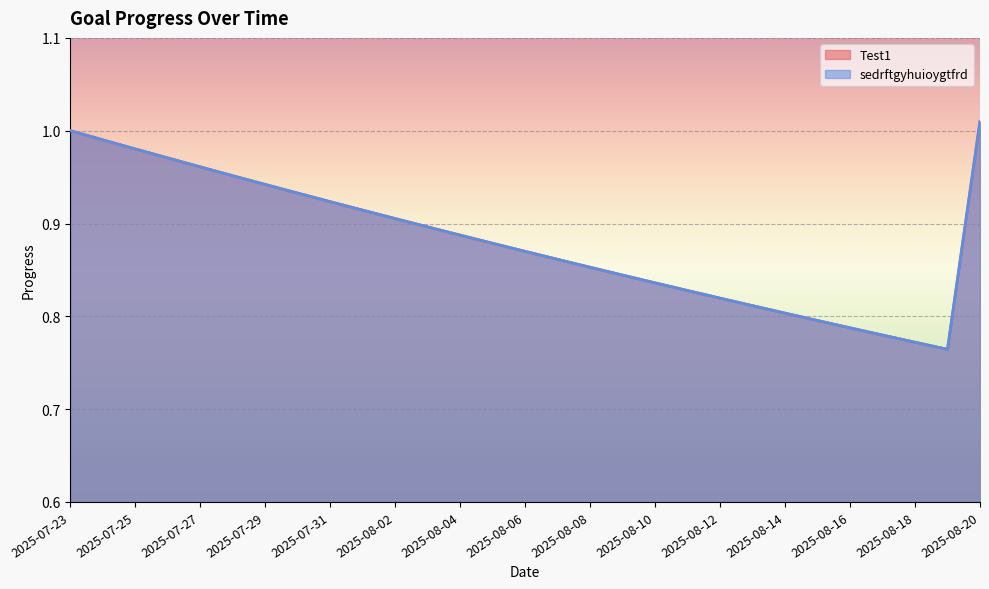

Reading right to left, transcribe all the data shown in this chart.

Test1: 2025-08-20=1.0	2025-08-19=0.8	2025-08-18=0.8	2025-08-17=0.8	2025-08-16=0.8	2025-08-15=0.8	2025-08-14=0.8	2025-08-13=0.8	2025-08-12=0.8	2025-08-11=0.8	2025-08-10=0.8	2025-08-09=0.8	2025-08-08=0.9	2025-08-07=0.9	2025-08-06=0.9	2025-08-05=0.9	2025-08-04=0.9	2025-08-03=0.9	2025-08-02=0.9	2025-08-01=0.9	2025-07-31=0.9	2025-07-30=0.9	2025-07-29=0.9	2025-07-28=1.0	2025-07-27=1.0	2025-07-26=1.0	2025-07-25=1.0	2025-07-24=1.0	2025-07-23=1.0
sedrftgyhuioygtfrd: 2025-08-20=1.0	2025-08-19=0.8	2025-08-18=0.8	2025-08-17=0.8	2025-08-16=0.8	2025-08-15=0.8	2025-08-14=0.8	2025-08-13=0.8	2025-08-12=0.8	2025-08-11=0.8	2025-08-10=0.8	2025-08-09=0.8	2025-08-08=0.9	2025-08-07=0.9	2025-08-06=0.9	2025-08-05=0.9	2025-08-04=0.9	2025-08-03=0.9	2025-08-02=0.9	2025-08-01=0.9	2025-07-31=0.9	2025-07-30=0.9	2025-07-29=0.9	2025-07-28=1.0	2025-07-27=1.0	2025-07-26=1.0	2025-07-25=1.0	2025-07-24=1.0	2025-07-23=1.0